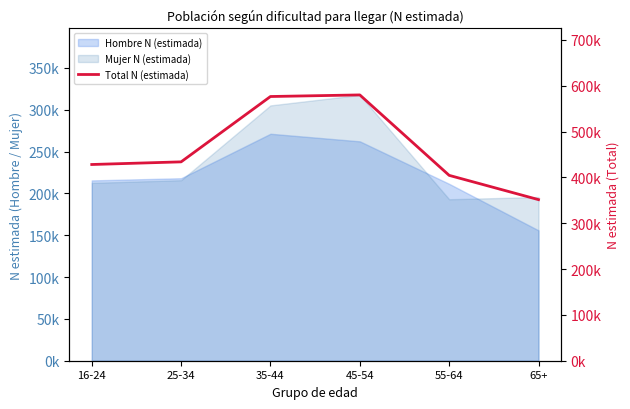

Reading left to right, what are all the values shown in this chart?

428219	434002	576600	580070	404534	351569